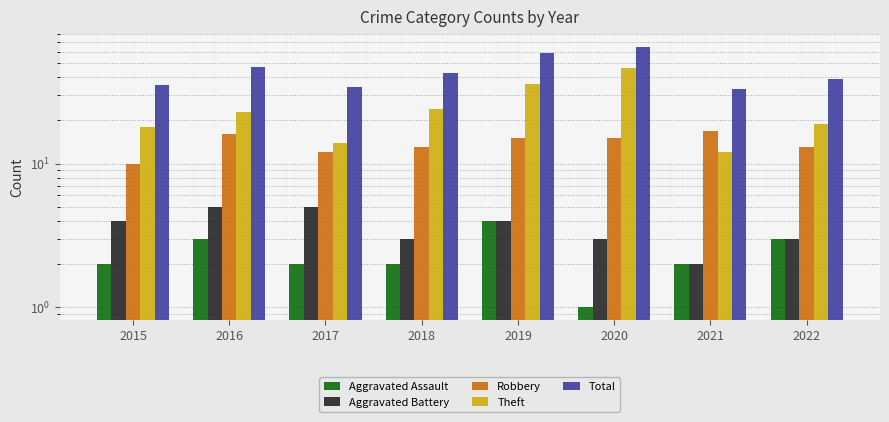

How many data points does each series have?

8